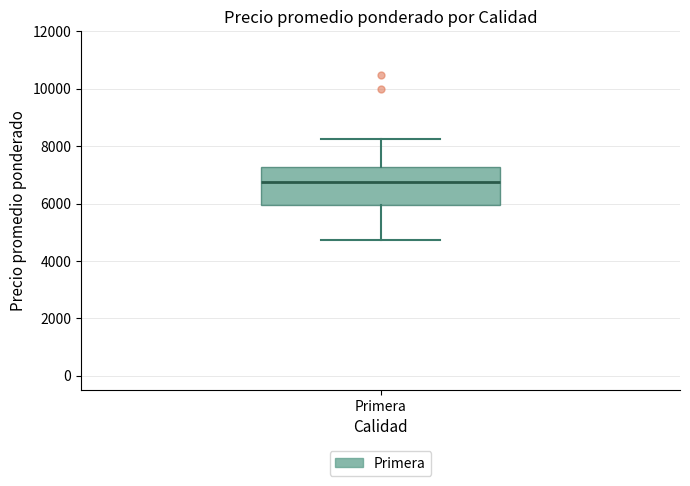

Read this box plot against the y-axis: the position of the median line, the range covered by the box, and the ends of both whiskers. The values are not printed on the chart, so give them approximately, as read against the axis.

median 6800, box 6000 to 7200, whiskers 4800 to 8200